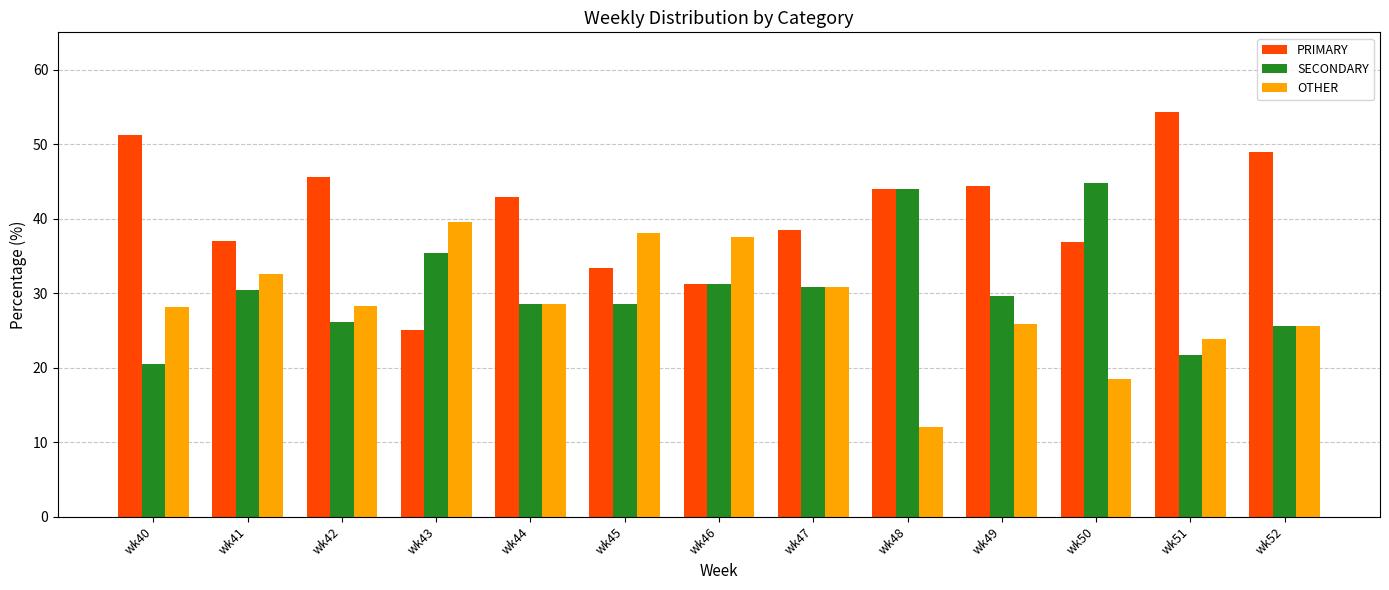

List the series in order of their overall mean, highest first.

PRIMARY, SECONDARY, OTHER